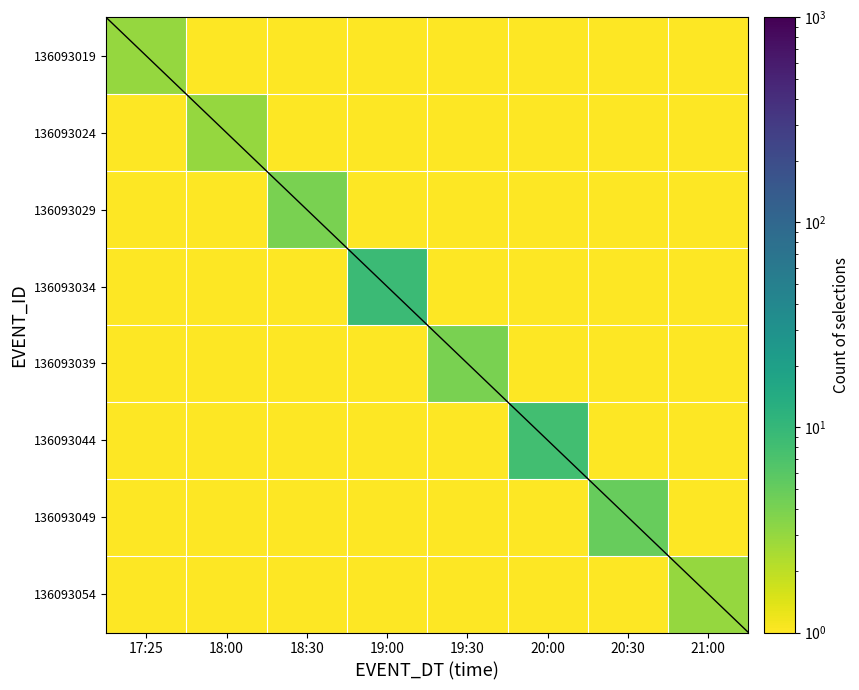

List the series in order of their peak value, lowest first.

136093019, 136093024, 136093054, 136093029, 136093039, 136093049, 136093044, 136093034